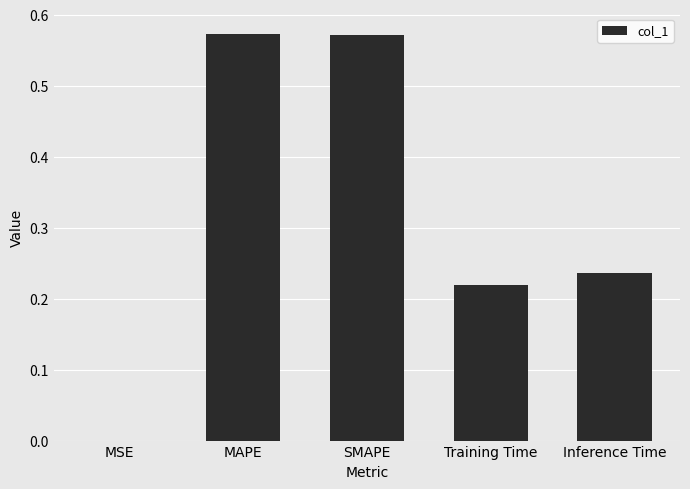

What is the sum of the values at Training Time and Inference Time?

0.5